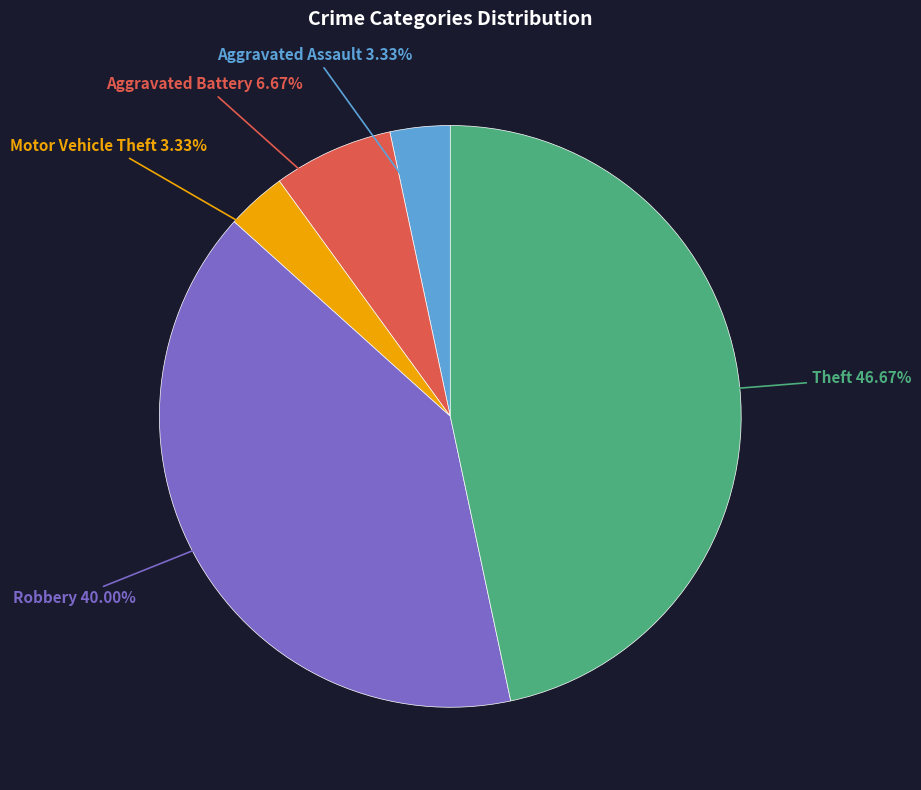

Is there any slice that represents more than half of the pie?

No